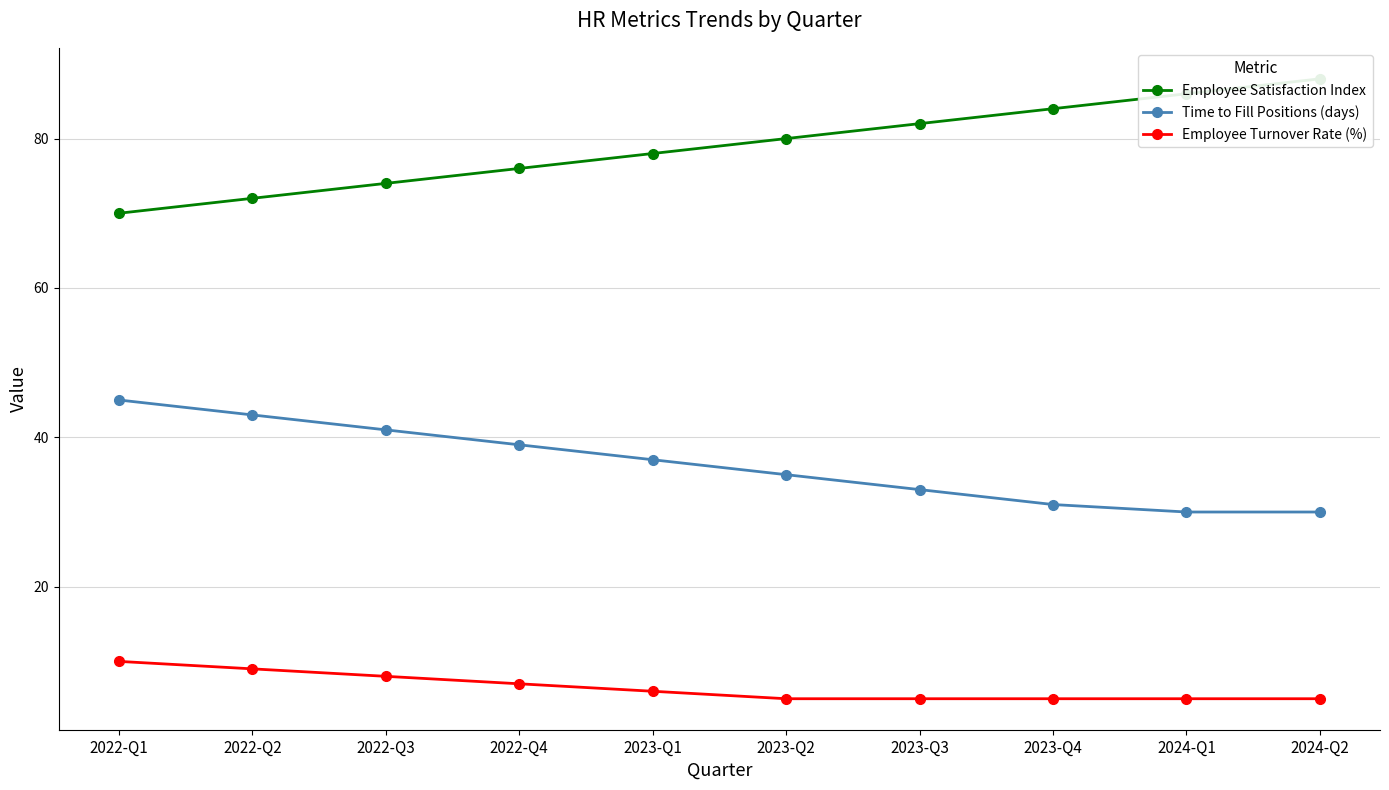

Does the chart display data point markers on the line(s)?

Yes